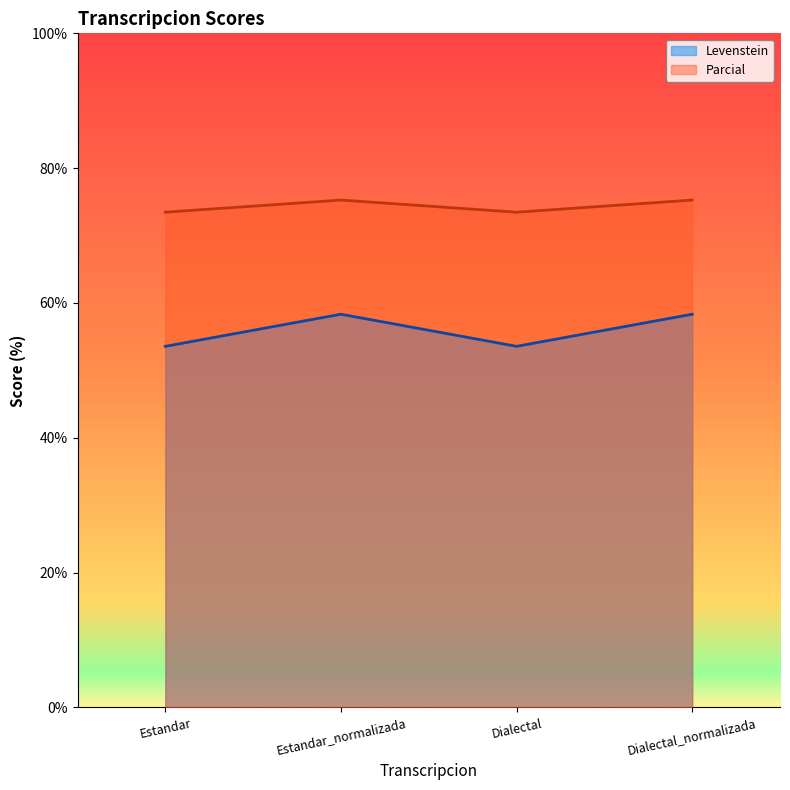

At how many categories does at least one series exceed 60?

4